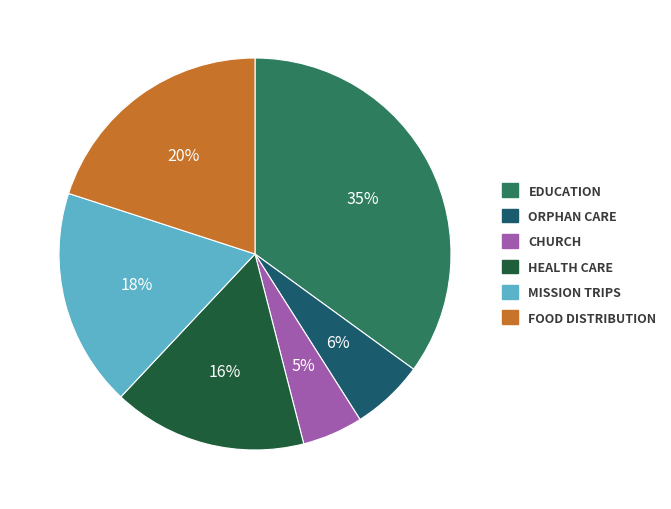

True or false: ORPHAN CARE accounts for 6% of the total.

True